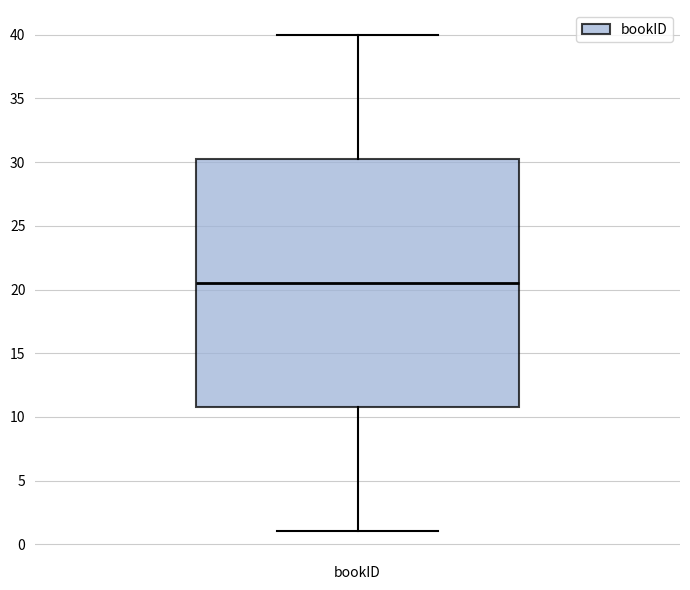

Transcribe this box plot: give where the median line is, the range the box spans, and where the two whiskers end, as read against the y-axis. The values are not printed on the chart, so give them approximately, as read against the axis.

median 20.5, box 11.0 to 30.5, whiskers 1.0 to 40.0